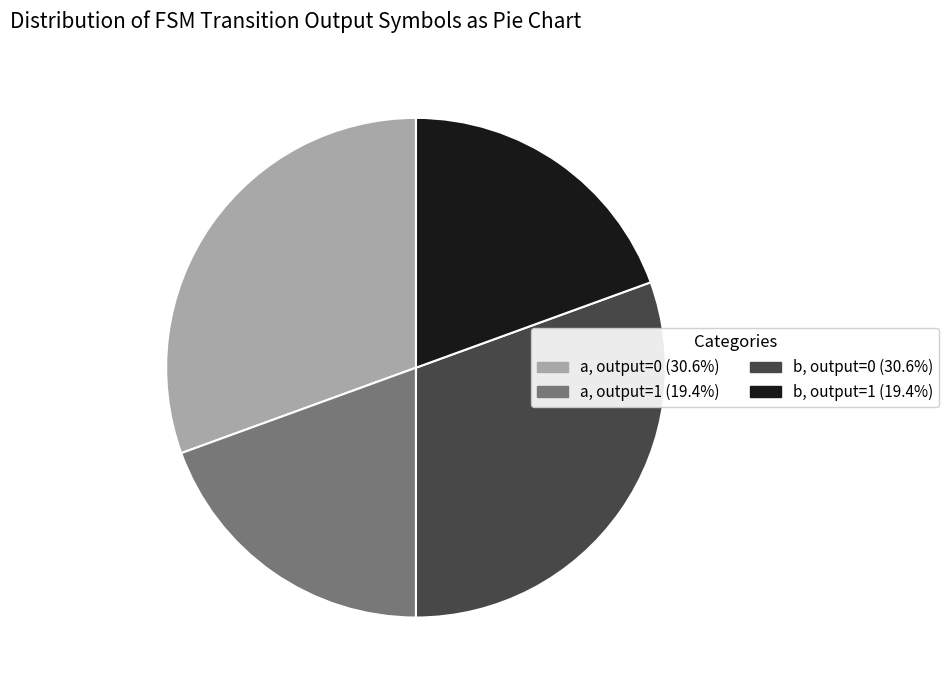

Does any single category account for the majority?

No